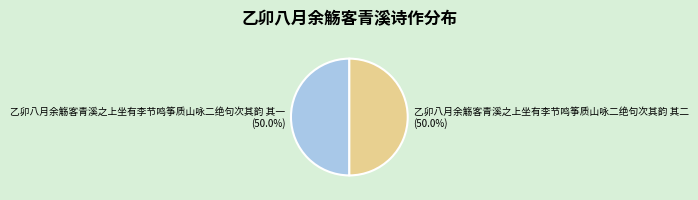

True or false: 乙卯八月余觞客青溪之上坐有李节鸣筝质山咏二绝句次其韵 其二 accounts for 50% of the total.

True